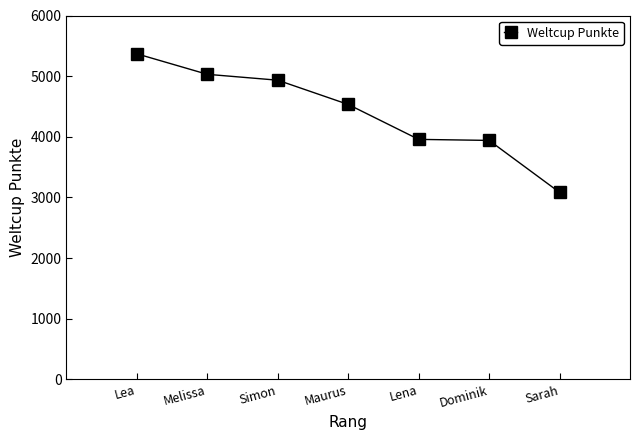

What is the difference between the maximum and minimum values?

2285